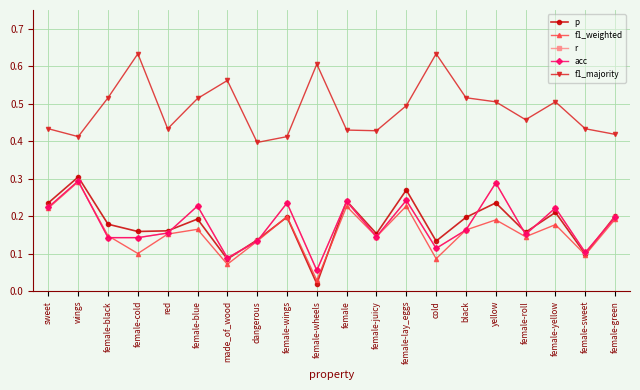

What is the difference between the second highest and second lowest values in the f1_weighted series?

0.2